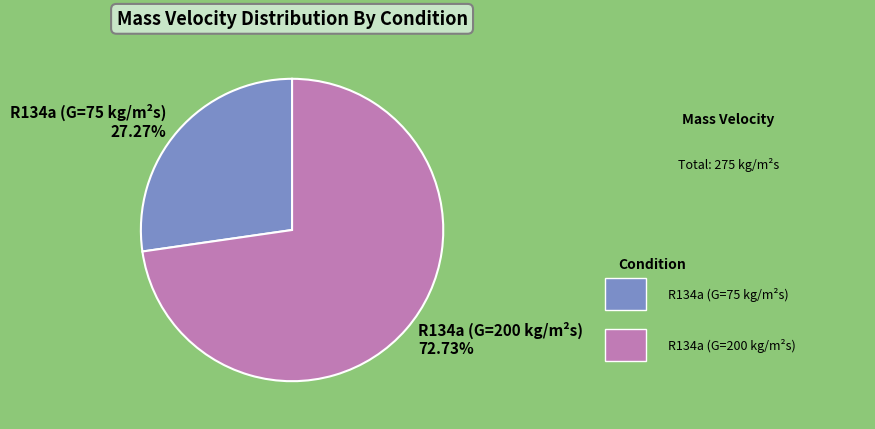

What is the ratio of the value at R134a (G=200 kg/m²s) 72.73% to the value at R134a (G=75 kg/m²s) 27.27%?

2.7